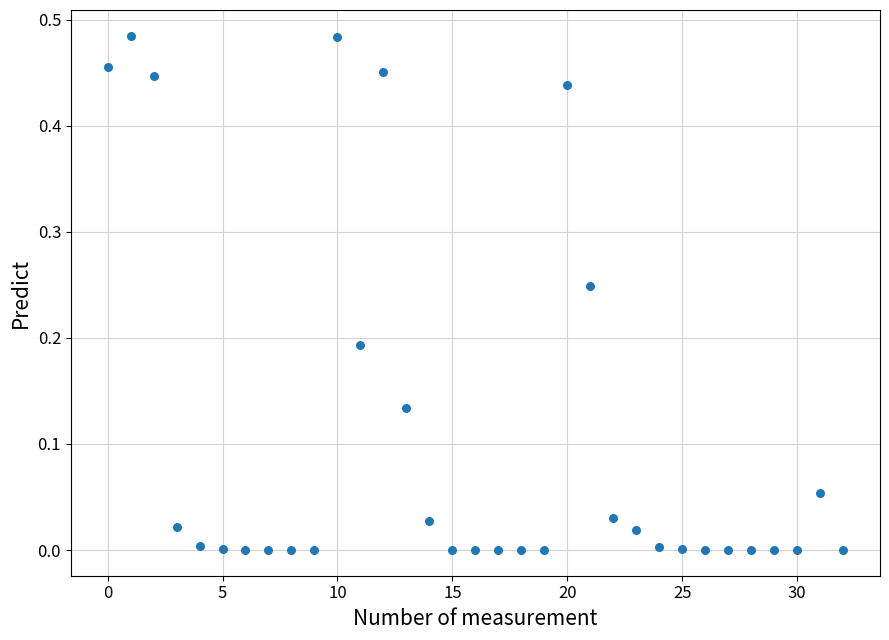

Count the number of points in this scatter plot.

33